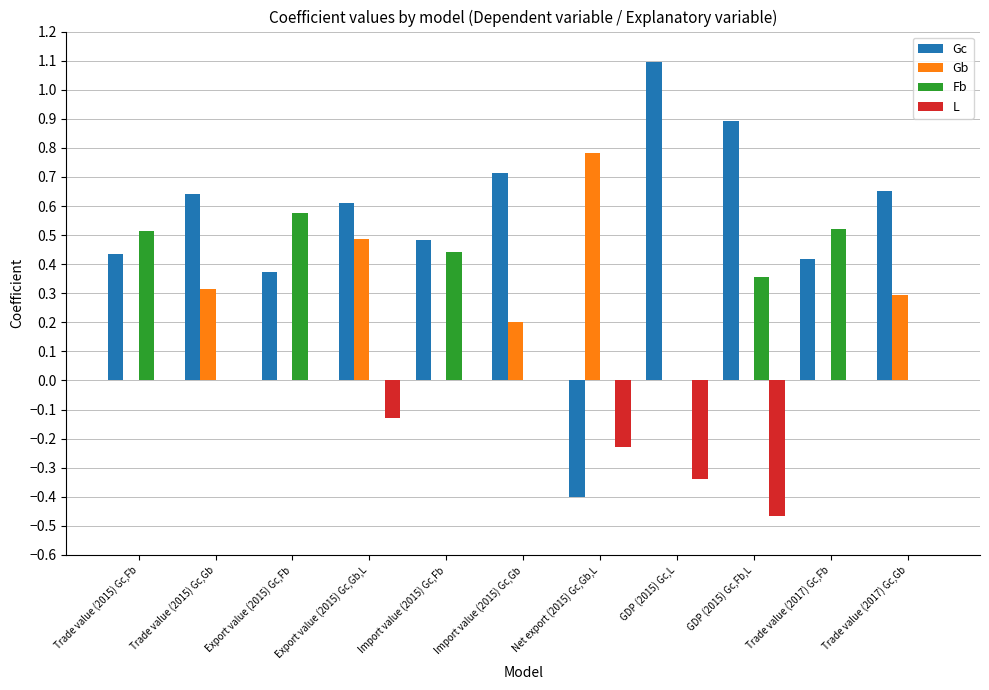

What value does the Gb series have at Net export (2015) Gc,Gb,L?

0.8